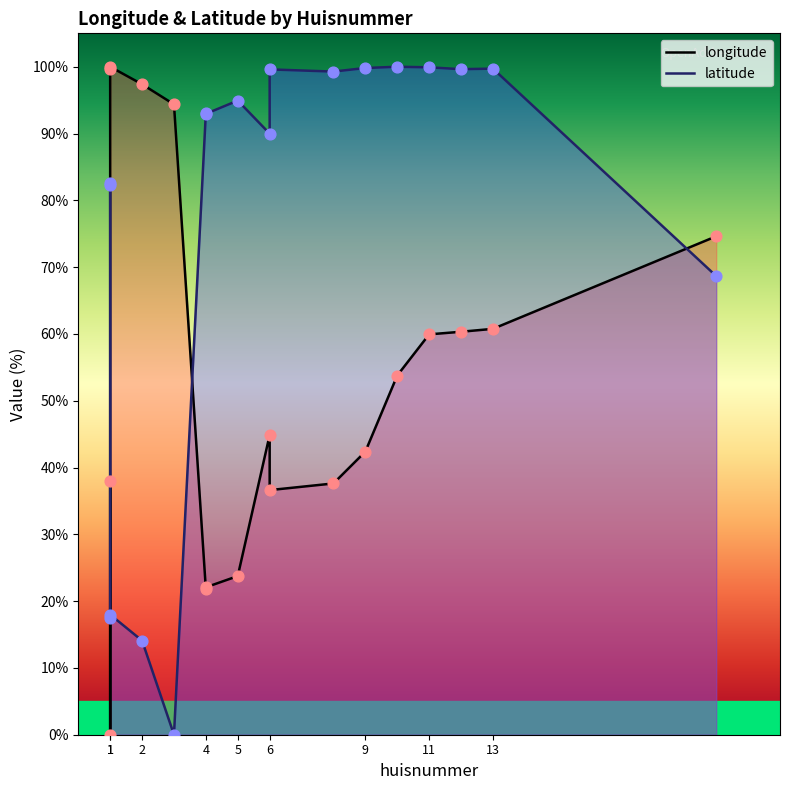

Which series contains the highest Y value?

longitude